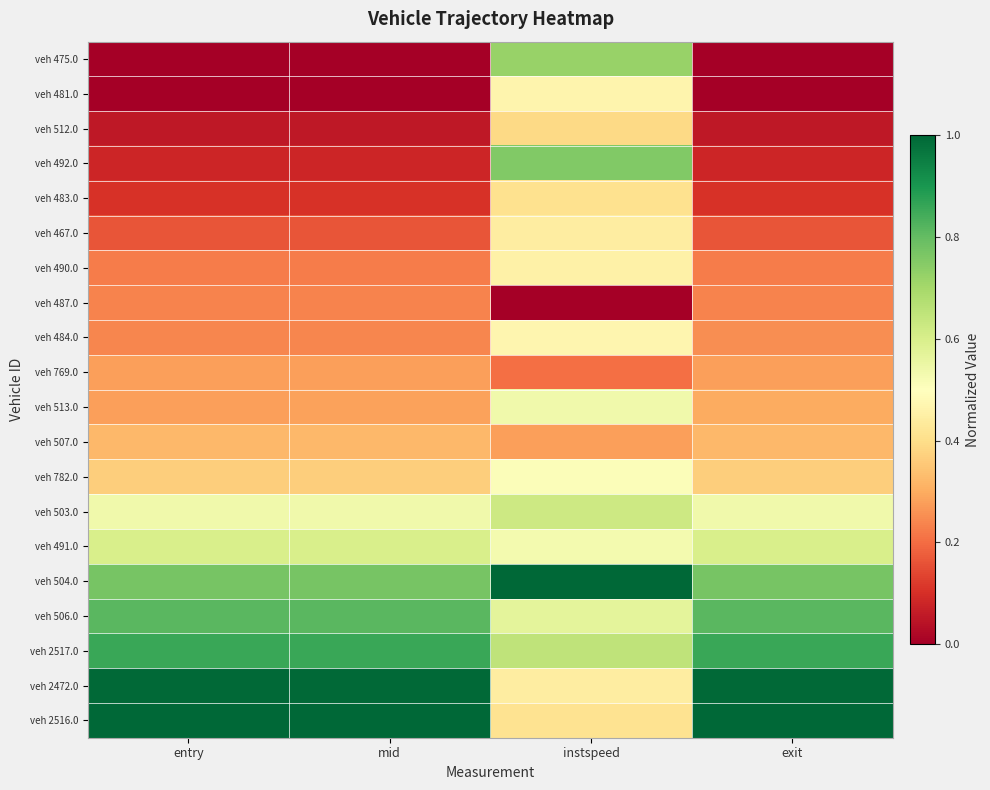

Rank the series at exit from highest to lowest value.

veh 2516.0, veh 2472.0, veh 2517.0, veh 506.0, veh 504.0, veh 491.0, veh 503.0, veh 782.0, veh 507.0, veh 513.0, veh 769.0, veh 484.0, veh 487.0, veh 490.0, veh 467.0, veh 483.0, veh 492.0, veh 512.0, veh 481.0, veh 475.0